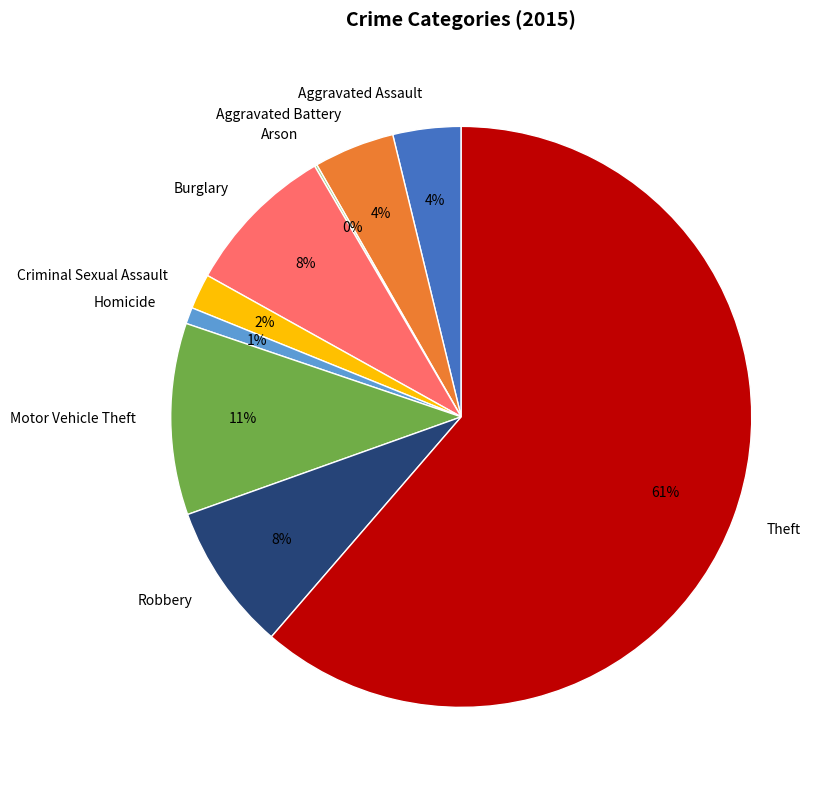

Is there any slice that represents more than half of the pie?

Yes